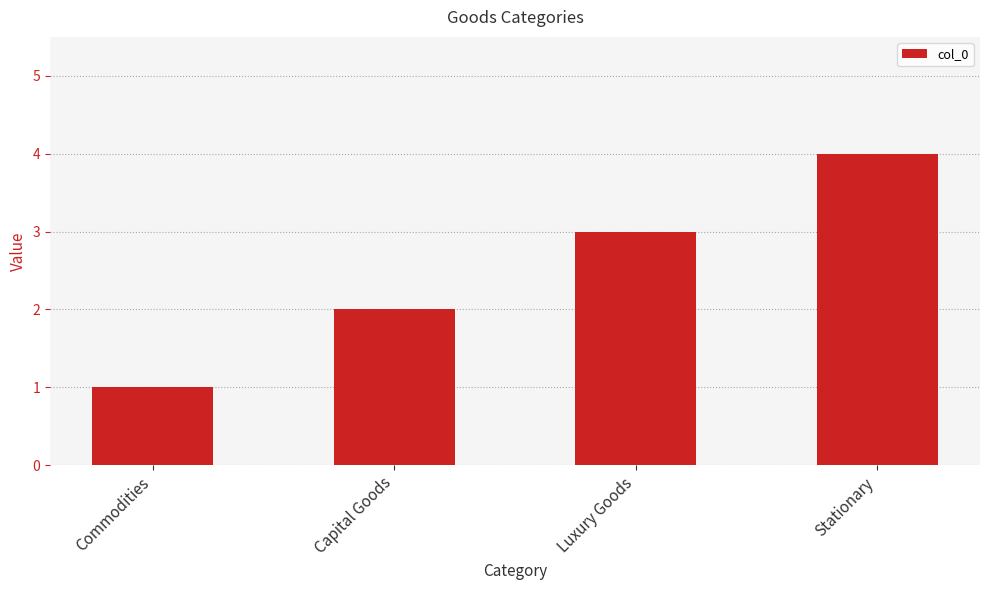

What is the label of the 2nd bar from the left?

Capital Goods